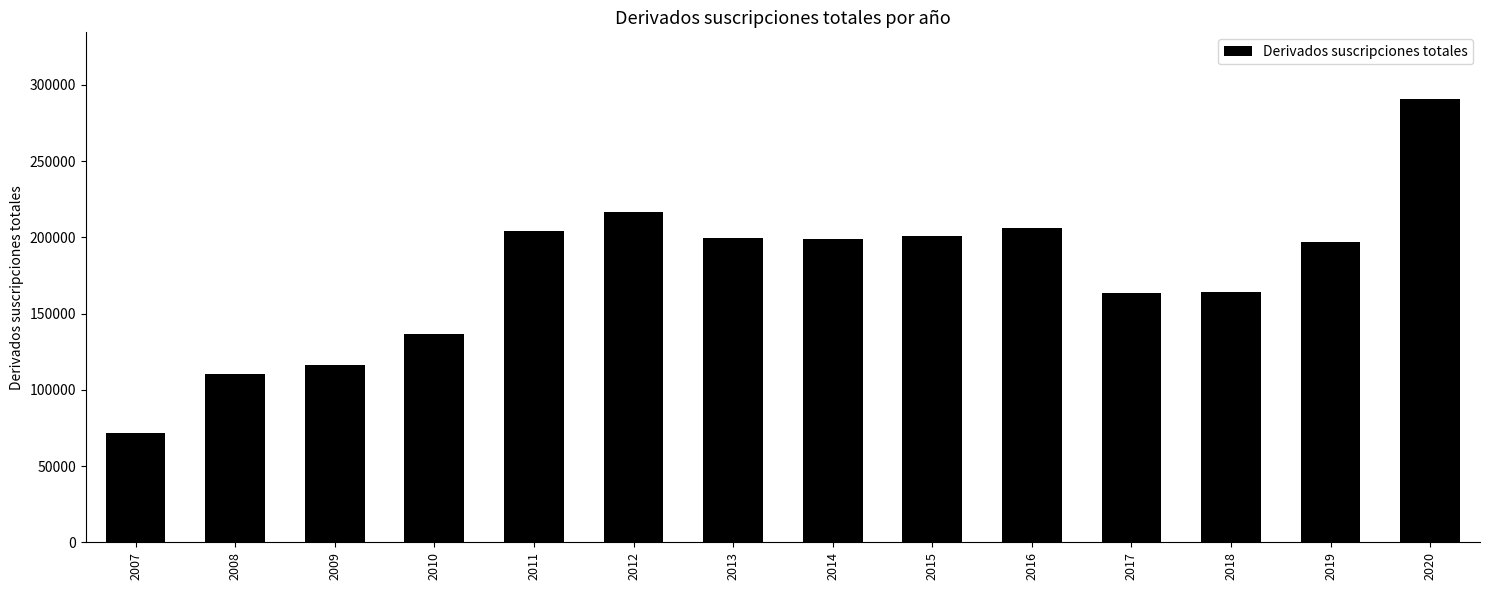

What is the change in value from 2011 to 2016?

+1443